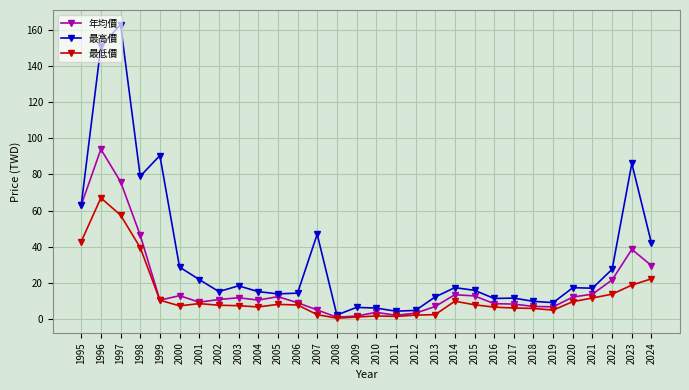

At which category is the sum across all series the highest?

1996